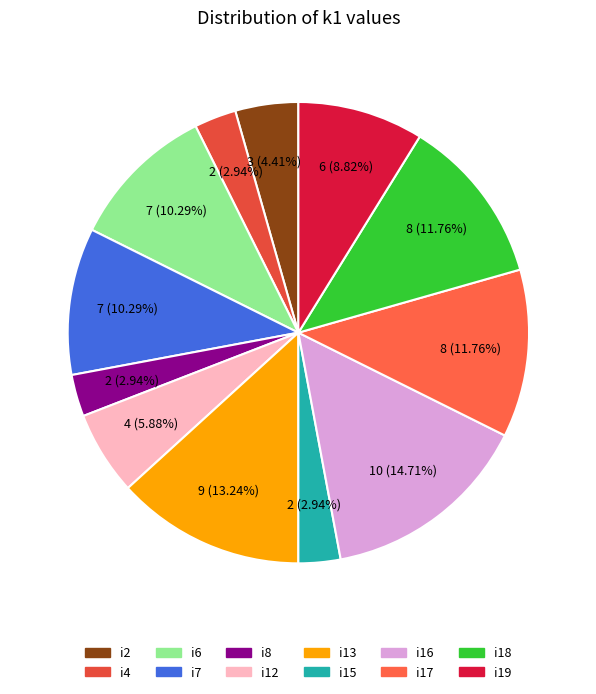

What is the largest slice in the pie chart?

i16